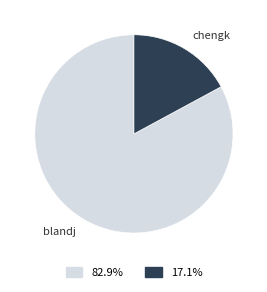

Which category has the smallest portion of the pie?

chengk